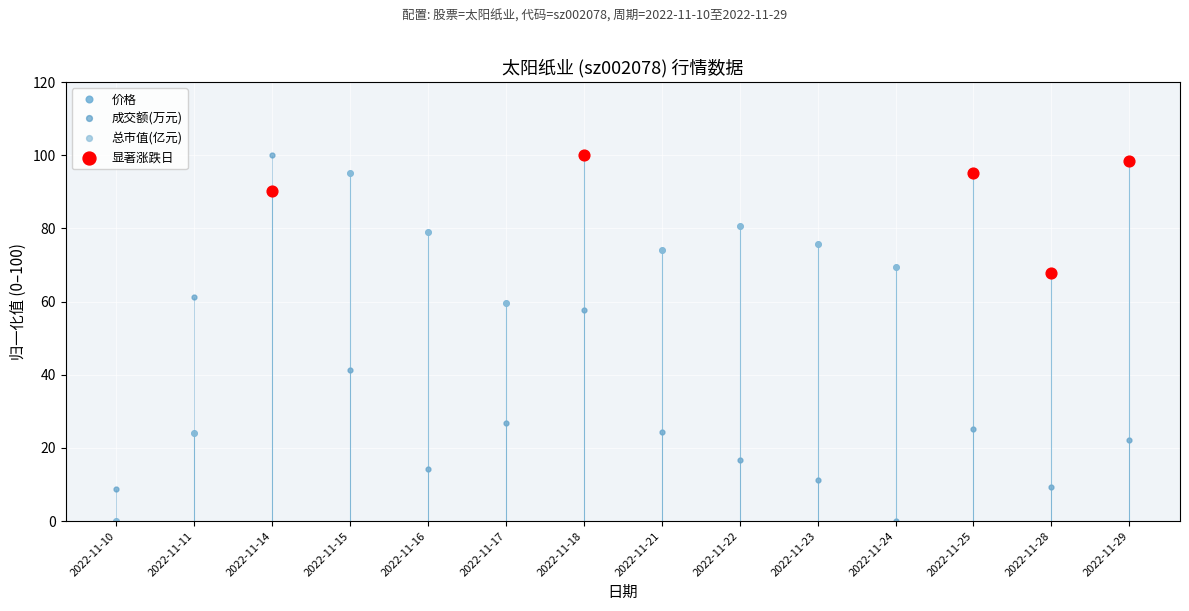

At which category is the sum across all series the highest?

2022-11-14